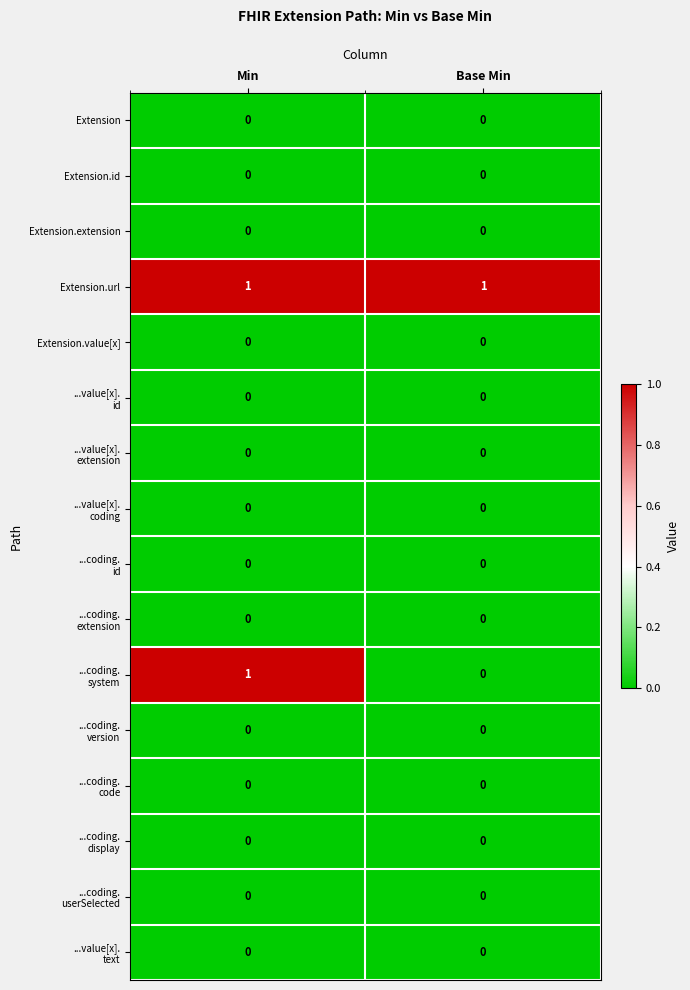

The Extension.id series shows 0 at Min. True or false?

True